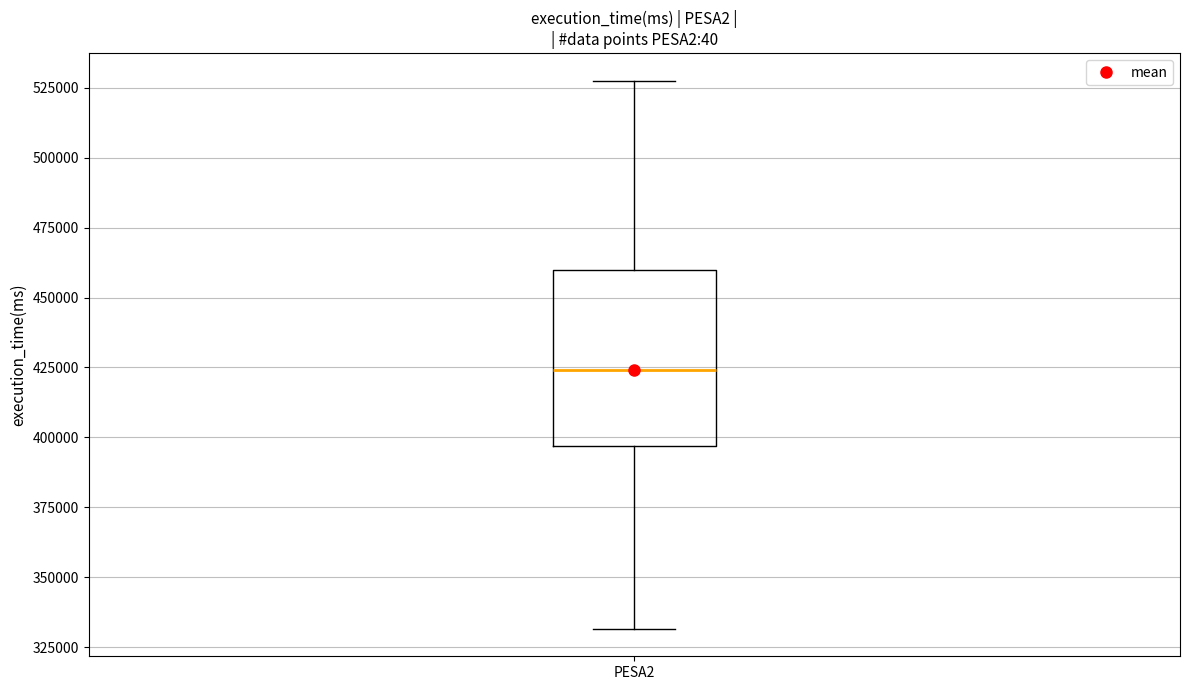

Where is the upper edge of the box for PESA2 on the y-axis? The values are not printed on the chart, so give them approximately, as read against the axis.

460000